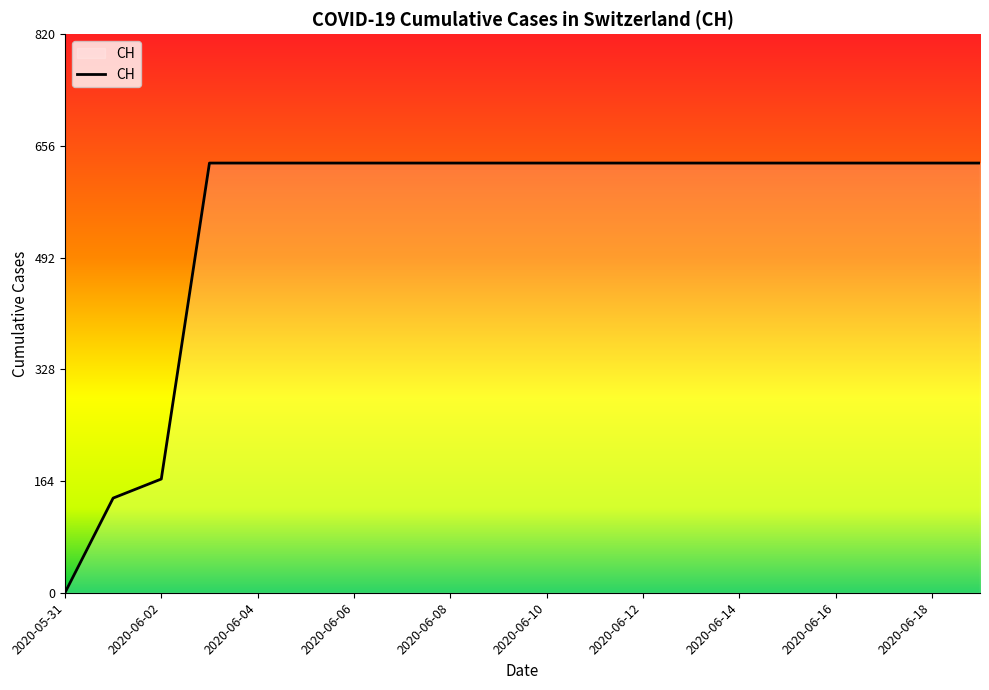

What is the maximum value shown in the chart?

631